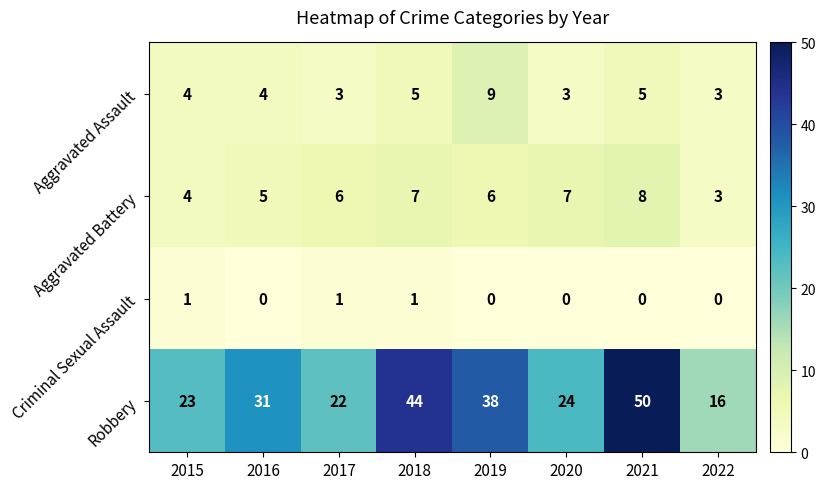

At 2021, list the series in order from smallest to largest.

Criminal Sexual Assault, Aggravated Assault, Aggravated Battery, Robbery